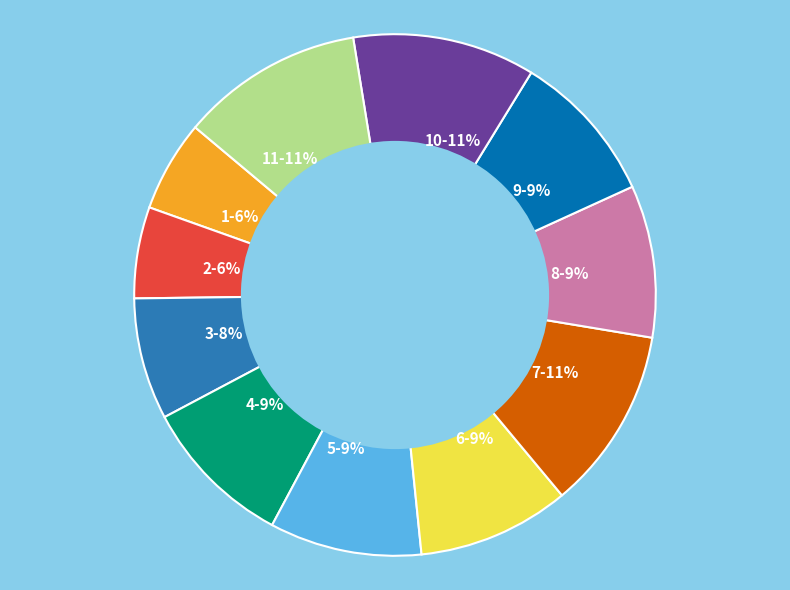

What percentage is the 1-6% slice, to the nearest percent?

6%